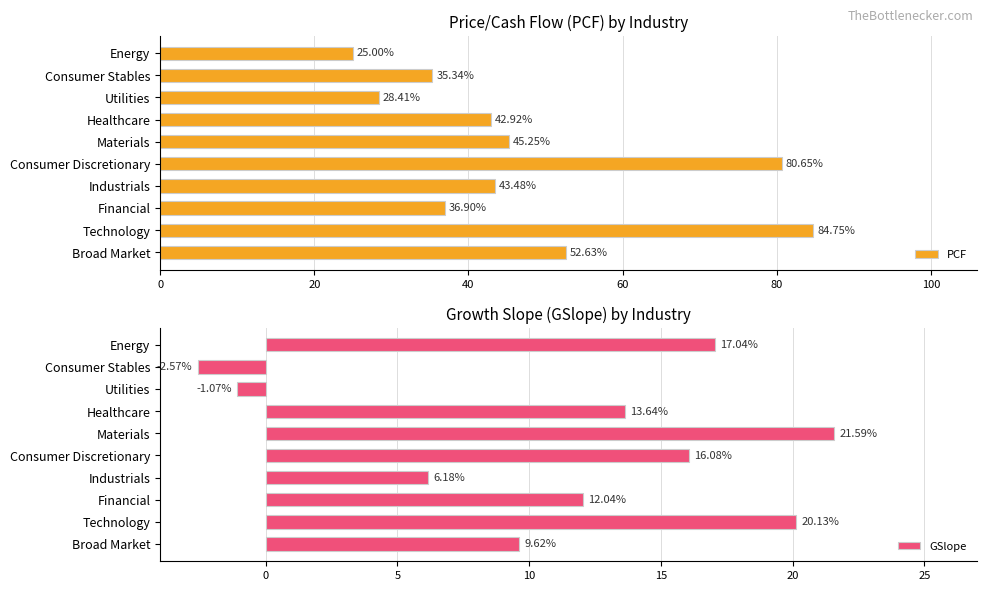

What are all the series names shown in the legend?

PCF, GSlope